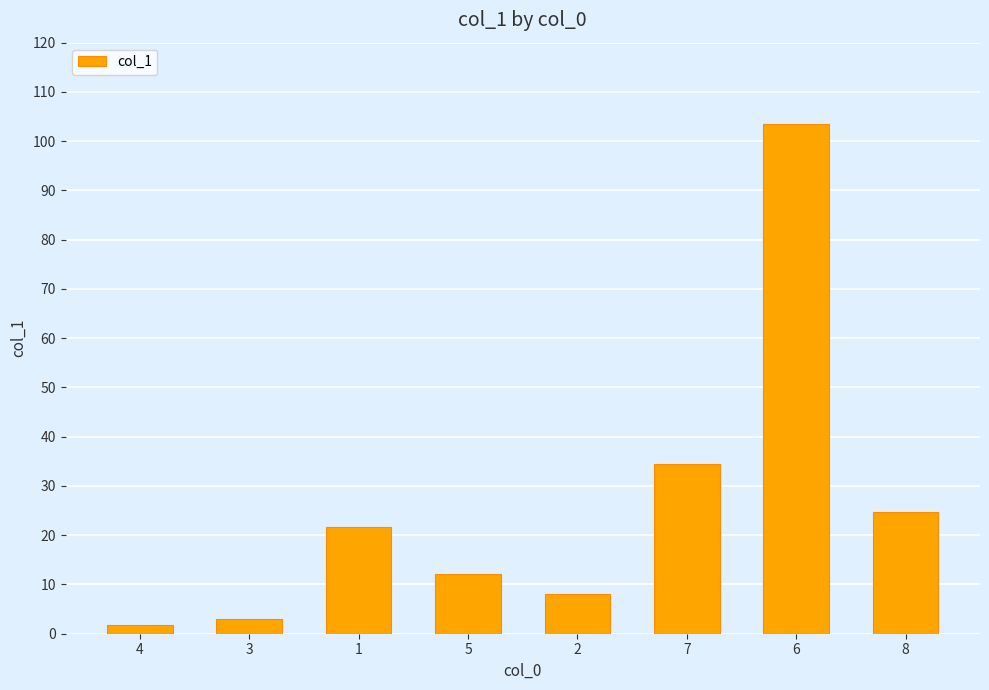

Rank the categories by value from lowest to highest.

4, 3, 2, 5, 1, 8, 7, 6